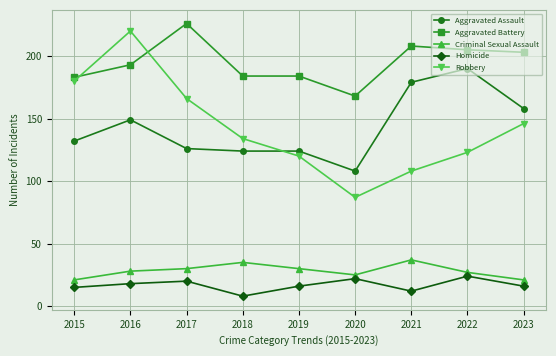

What is the value of the Robbery point at the 5th from the left?

120